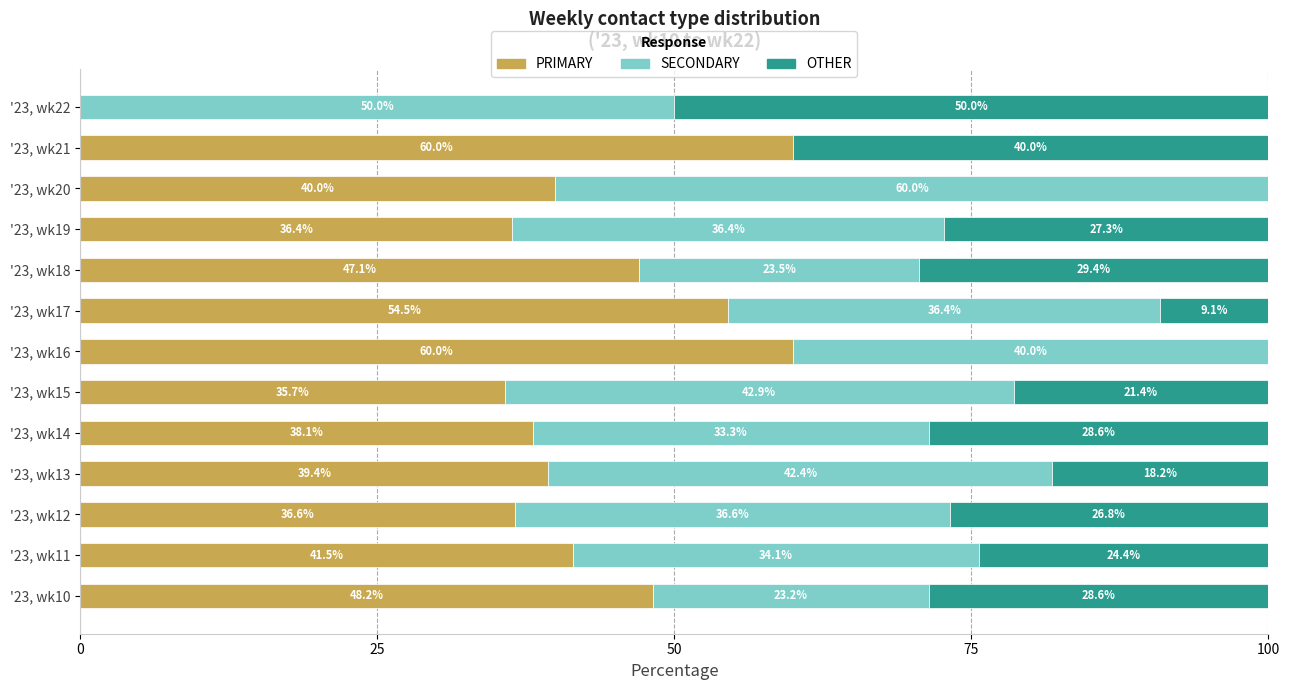

What is the highest value of the PRIMARY series?

60.0